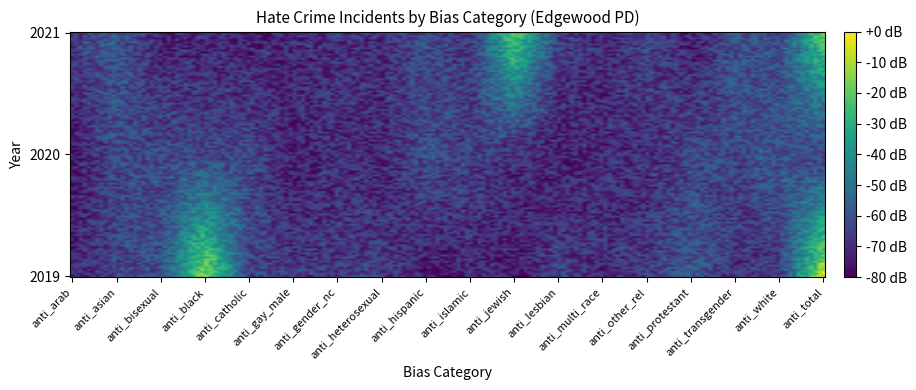

At how many categories does at least one series exceed 0?

3